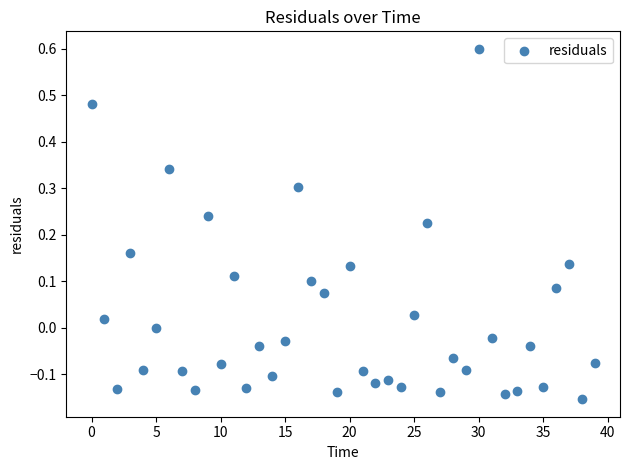

What is the range of Y values (max minus min)?

0.8